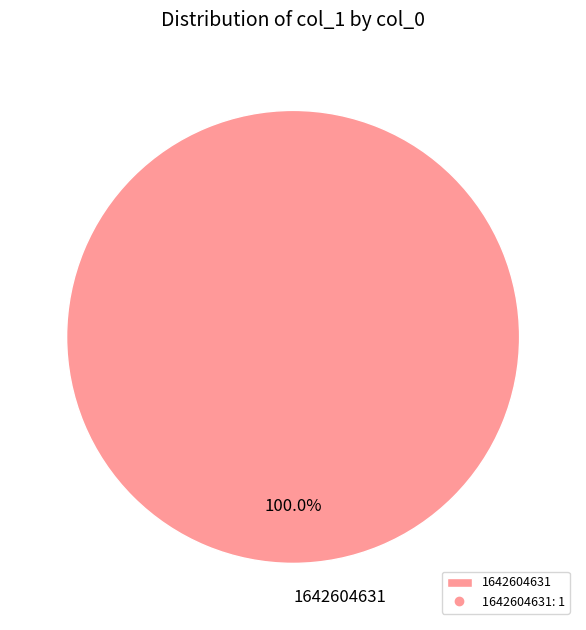

Is there any slice that represents more than half of the pie?

Yes